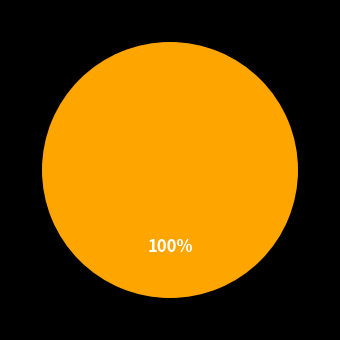

Is there a majority slice in this chart?

Yes